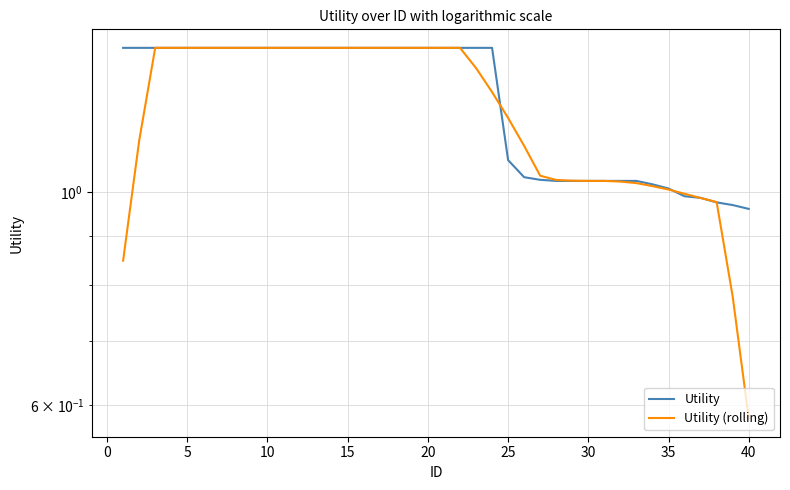

Reading right to left, transcribe all the data shown in this chart.

Utility: 1.0	1.0	1.0	1.0	1.0	1.0	1.0	1.0	1.0	1.0	1.0	1.0	1.0	1.0	1.0	1.1	1.4	1.4	1.4	1.4	1.4	1.4	1.4	1.4	1.4	1.4	1.4	1.4	1.4	1.4	1.4	1.4	1.4	1.4	1.4	1.4	1.4	1.4	1.4	1.4
Utility (rolling): 0.6	0.8	1.0	1.0	1.0	1.0	1.0	1.0	1.0	1.0	1.0	1.0	1.0	1.0	1.1	1.2	1.3	1.3	1.4	1.4	1.4	1.4	1.4	1.4	1.4	1.4	1.4	1.4	1.4	1.4	1.4	1.4	1.4	1.4	1.4	1.4	1.4	1.4	1.1	0.8